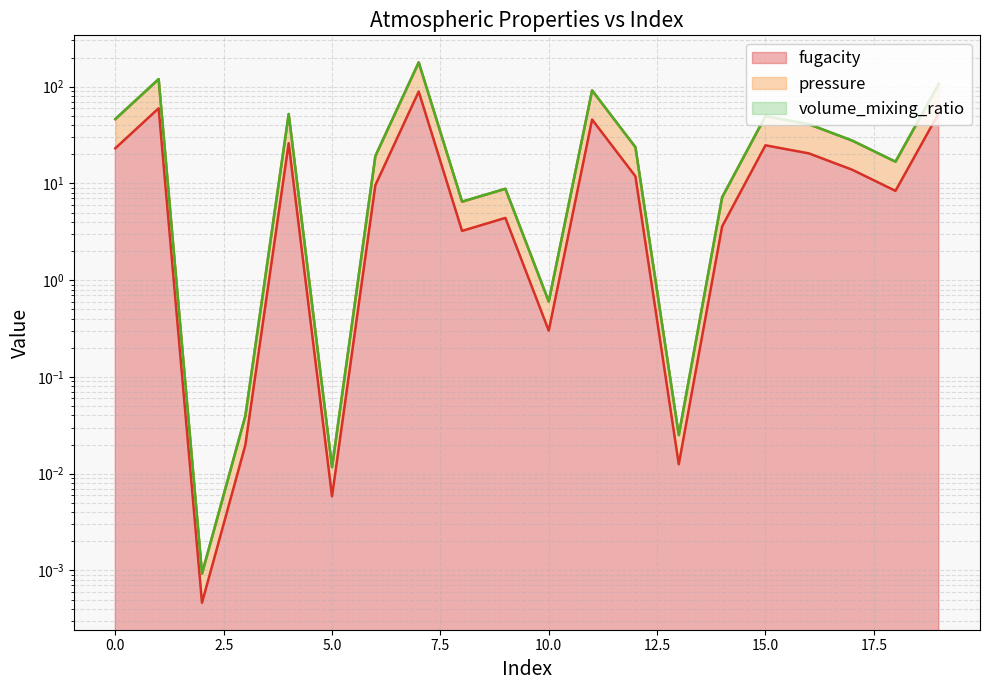

True or false: pressure line and volume_mixing_ratio line cross at least once.

False